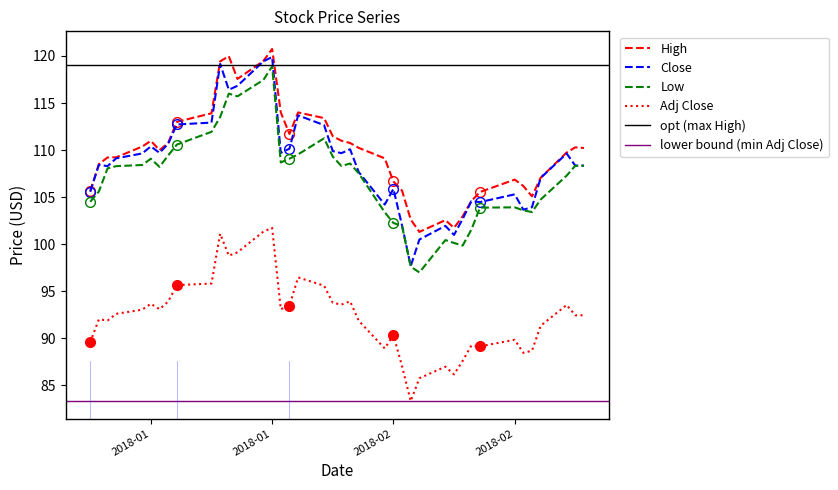

What is the maximum value for High?

120.8